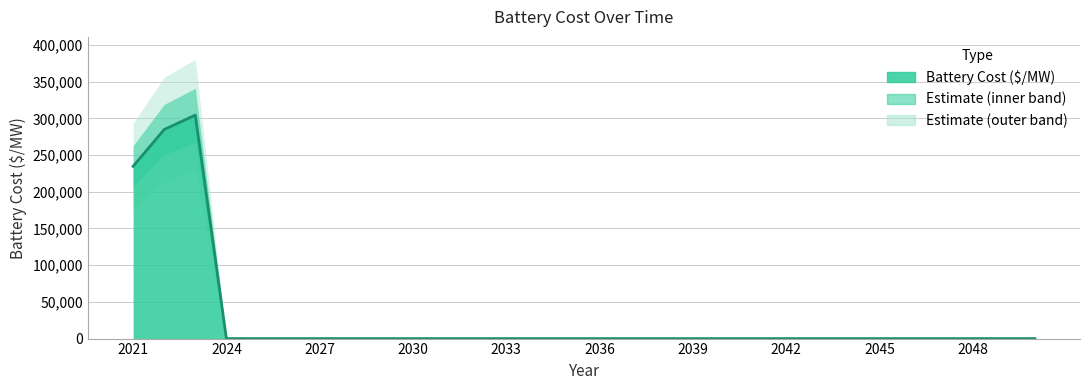

Reading left to right, extract all data points from this chart.

234609.3	284785.5	304421.7	0.0	0.0	0.0	0.0	0.0	0.0	0.0	0.0	0.0	0.0	0.0	0.0	0.0	0.0	0.0	0.0	0.0	0.0	0.0	0.0	0.0	0.0	0.0	0.0	0.0	0.0	0.0